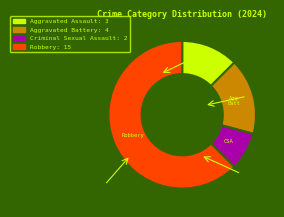

Is there any slice that represents more than half of the pie?

Yes